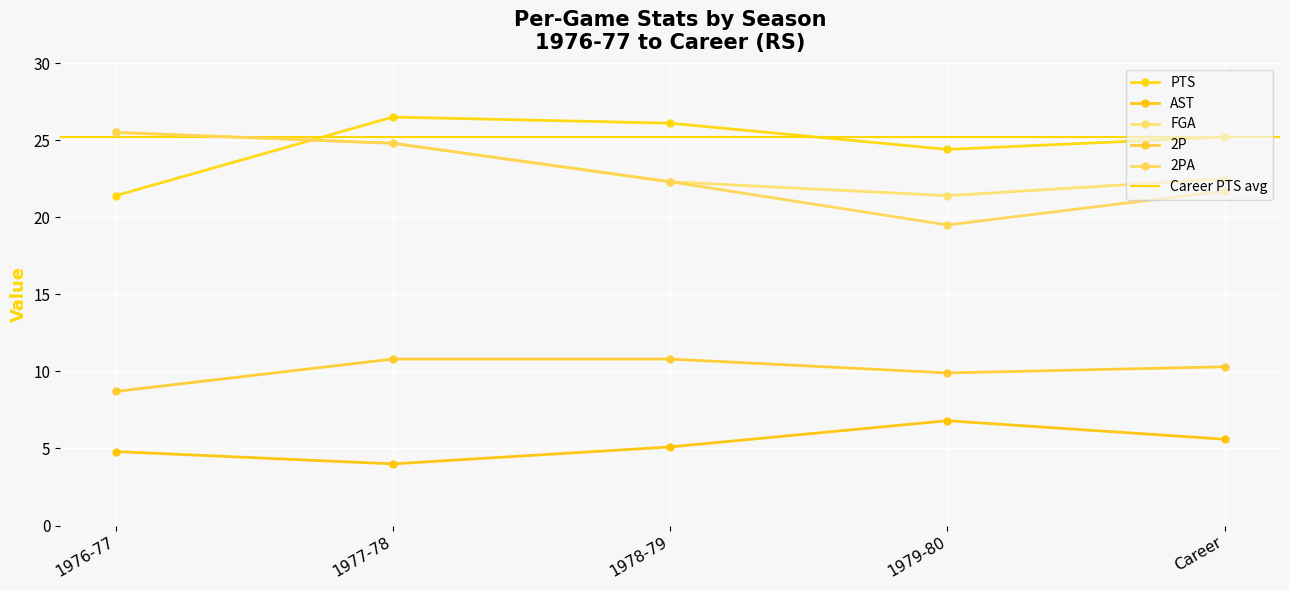

Which has a higher value, 1977-78 or Career?

1977-78